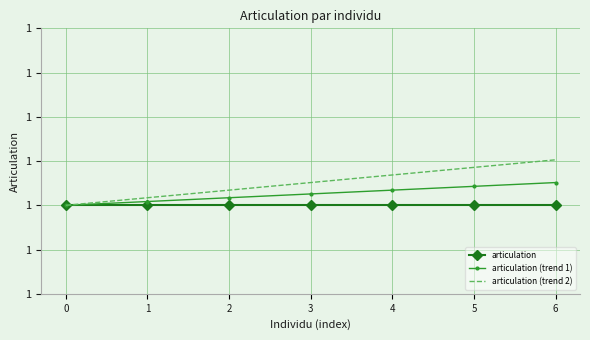

List the series in order of their overall mean, highest first.

articulation (trend 2), articulation (trend 1), articulation